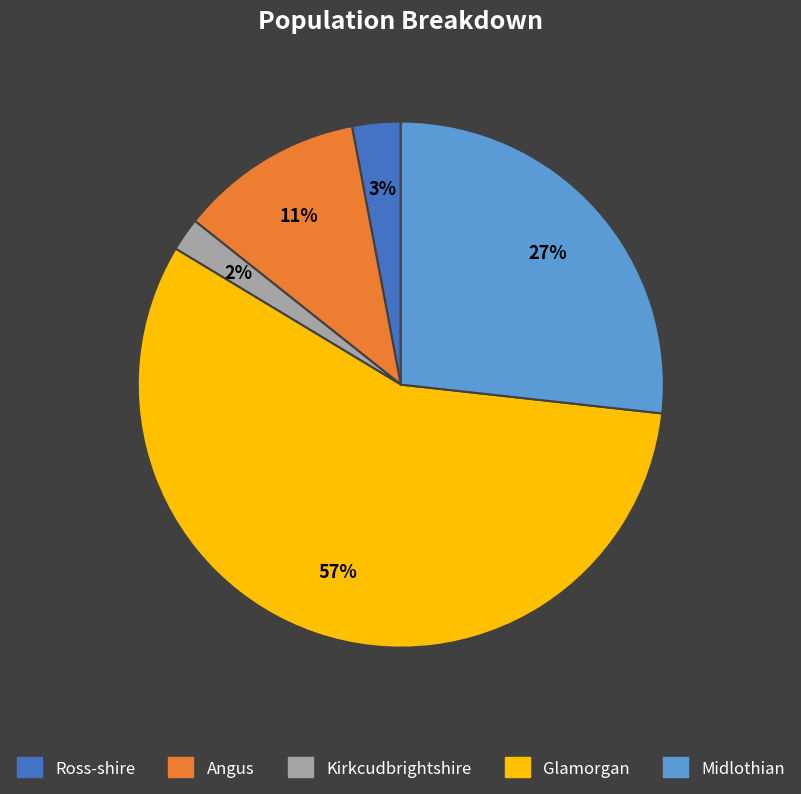

Does Ross-shire account for over 50% of the chart?

No